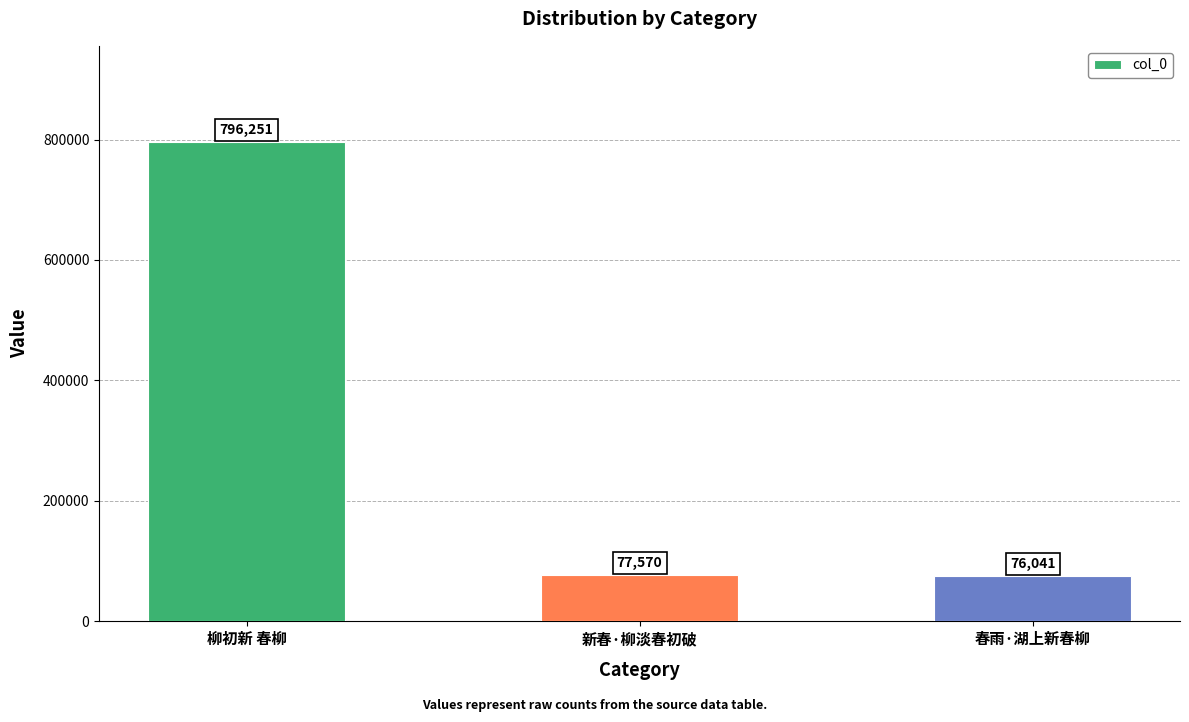

What is the value of the 3rd bar from the left?

76041